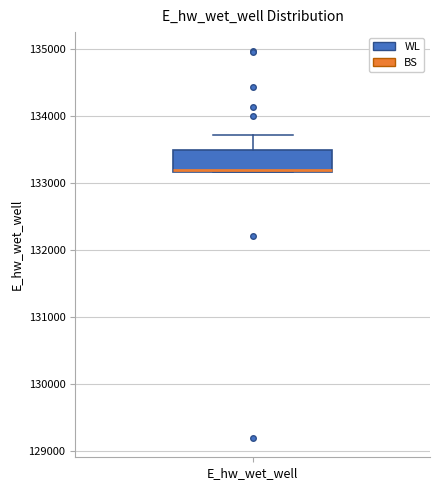

Where is the upper edge of the box for E_hw_wet_well on the y-axis? The values are not printed on the chart, so give them approximately, as read against the axis.

133500